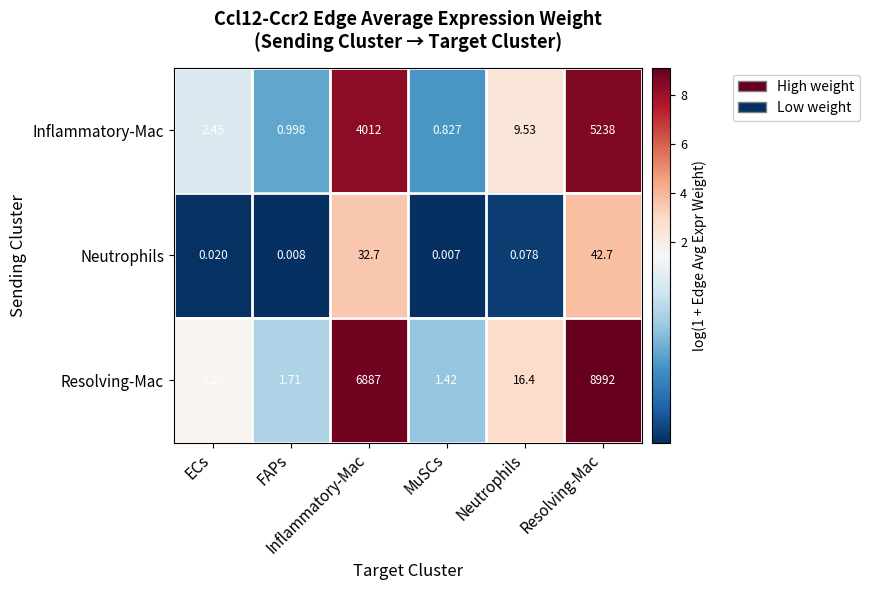

Reading left to right, list all the values displayed in this chart.

Inflammatory-Mac: ECs=2.5	FAPs=1.0	Inflammatory-Mac=4012.0	MuSCs=0.8	Neutrophils=9.5	Resolving-Mac=5238.0
Neutrophils: ECs=0.0	FAPs=0.0	Inflammatory-Mac=32.7	MuSCs=0.0	Neutrophils=0.1	Resolving-Mac=42.7
Resolving-Mac: ECs=4.2	FAPs=1.7	Inflammatory-Mac=6887.0	MuSCs=1.4	Neutrophils=16.4	Resolving-Mac=8992.0